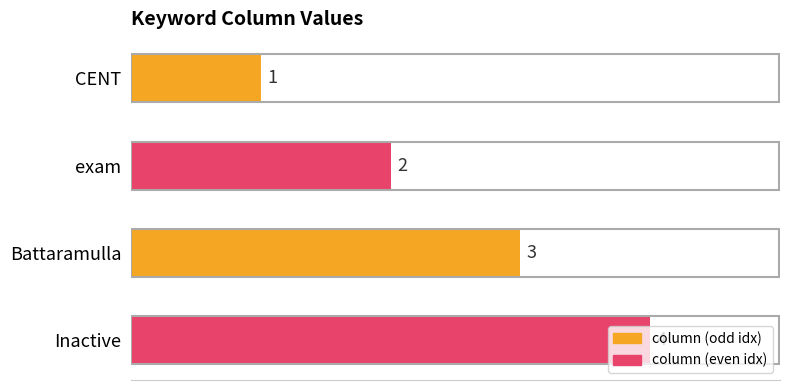

List the labels in order of value, smallest first.

CENT, exam, Battaramulla, Inactive